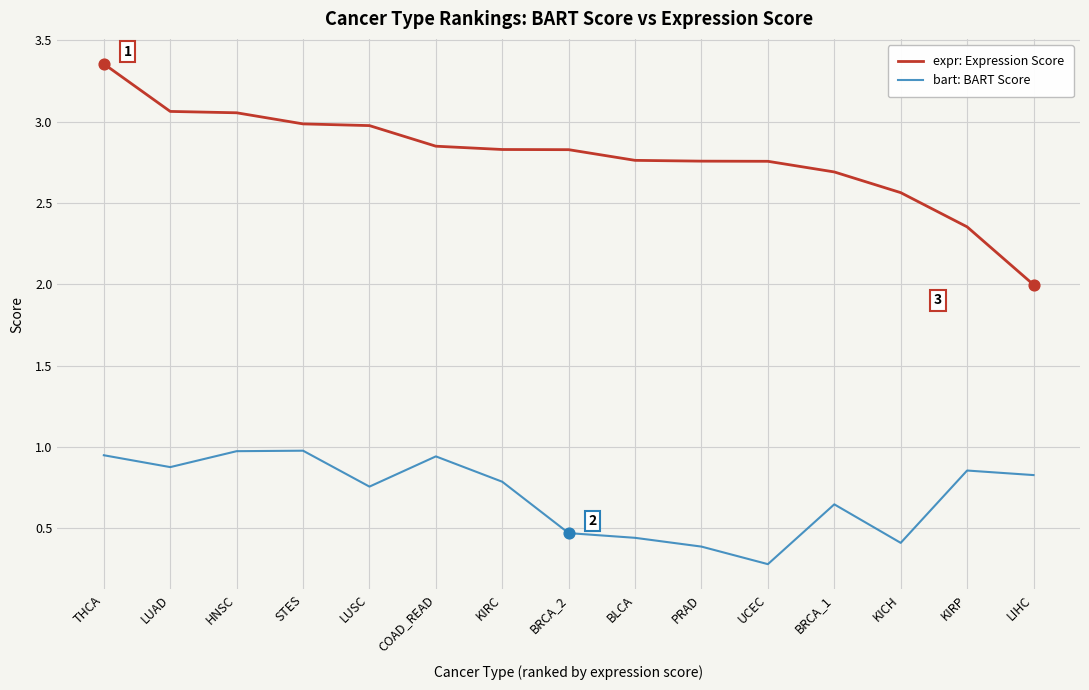

Which series has the largest total across all categories?

expr: Expression Score